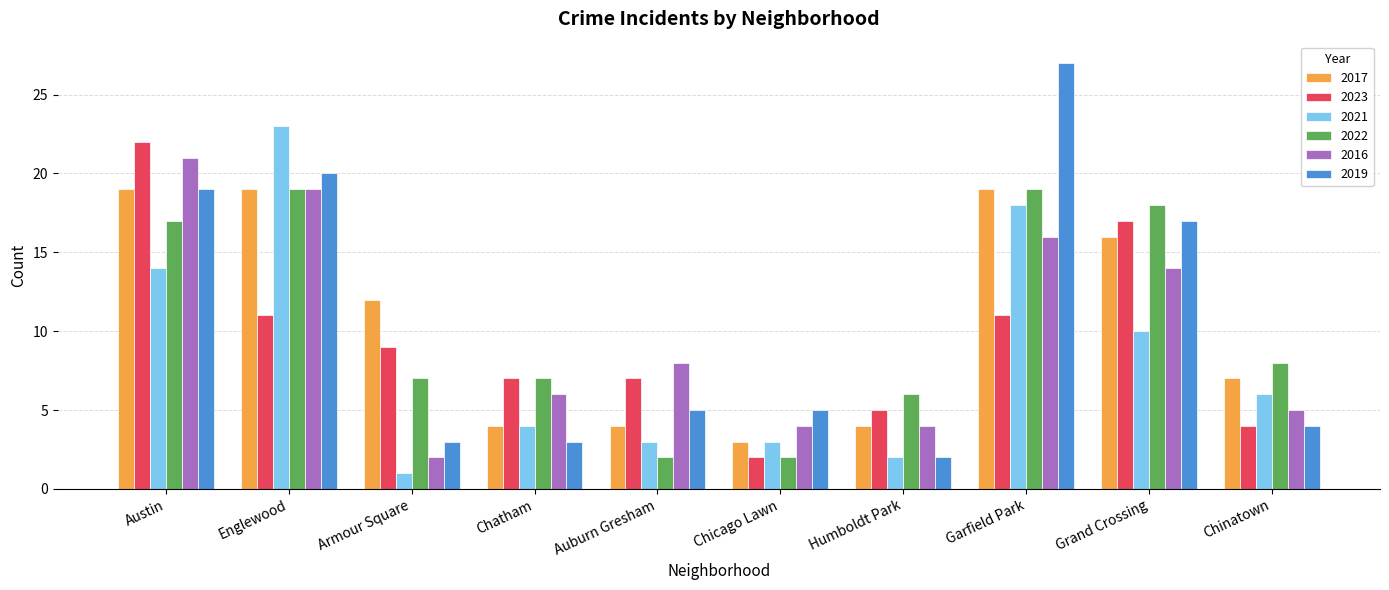

How many groups of bars are there?

10